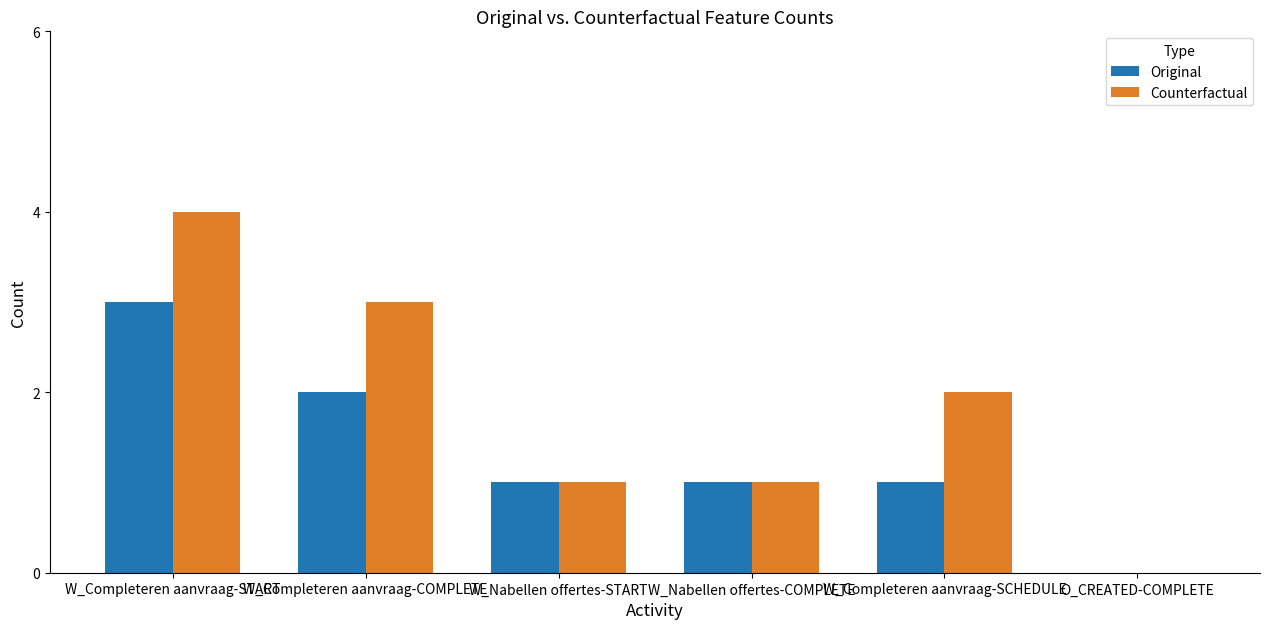

What is the approximate value of Counterfactual at W_Completeren aanvraag-START?

4